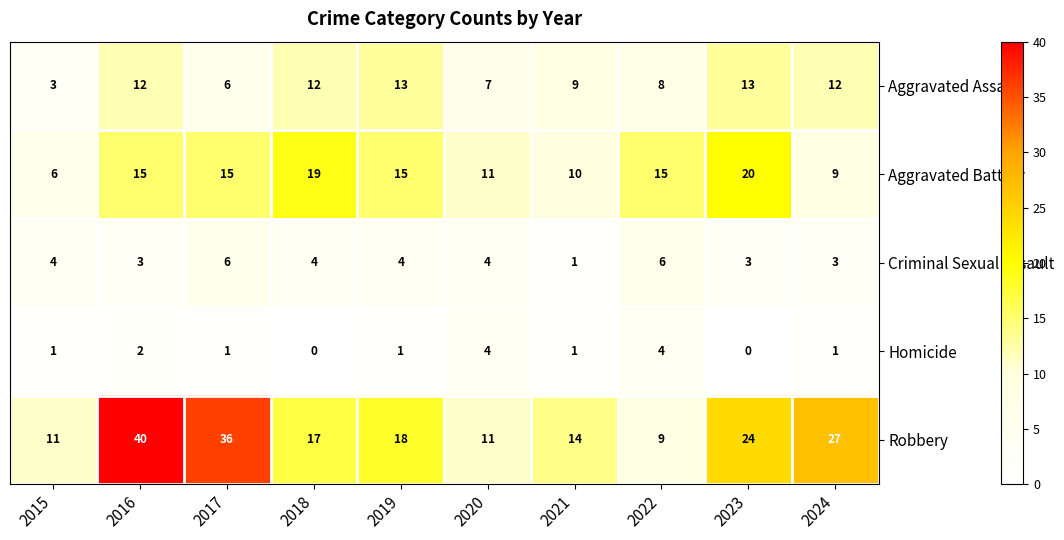

Is it true that Homicide equals -2 at 2023?

False